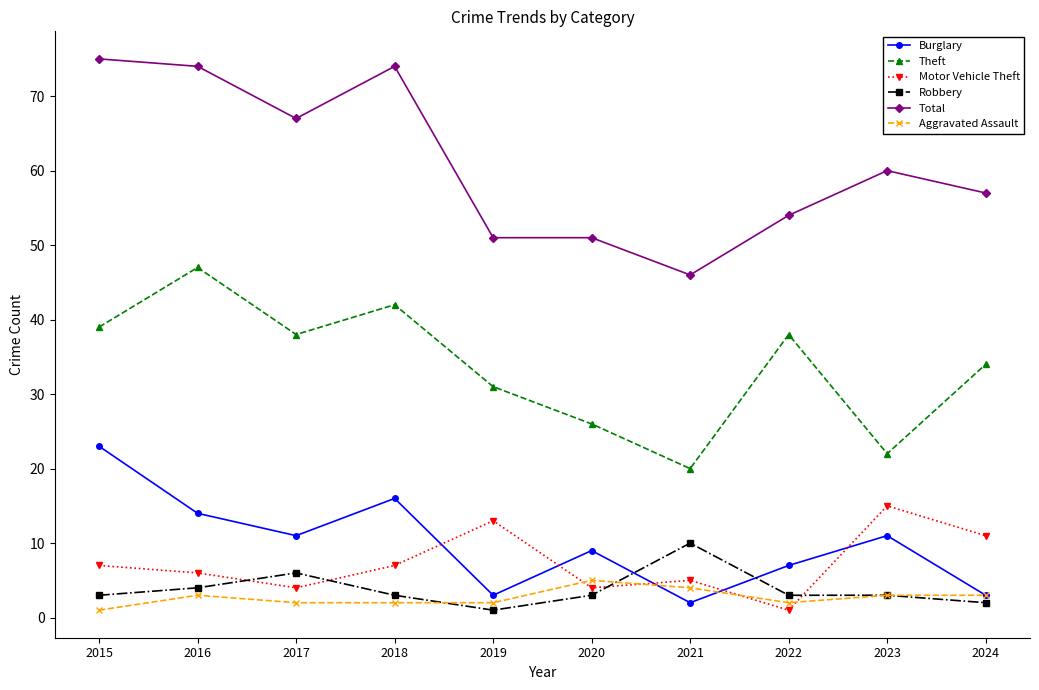

What is the approximate value of Total at 2023?

60